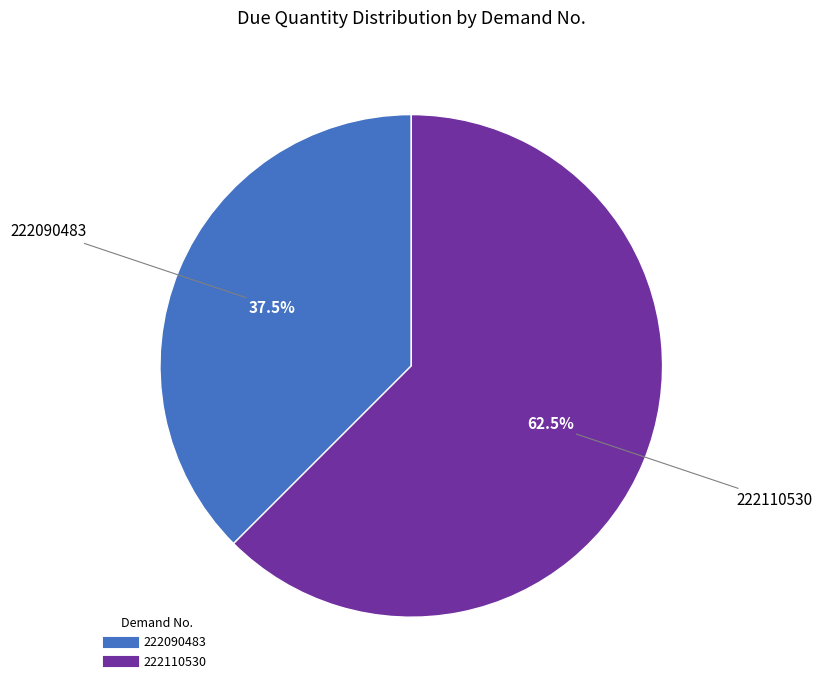

What is the majority slice?

222110530